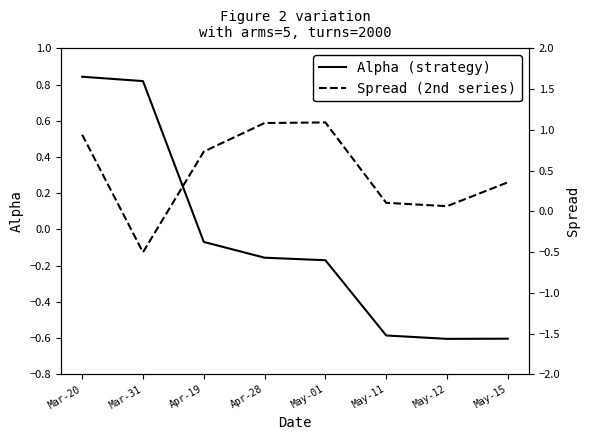

Between which two adjacent categories do Alpha (strategy) and Spread (2nd series) first intersect?

Mar-20 and Mar-31